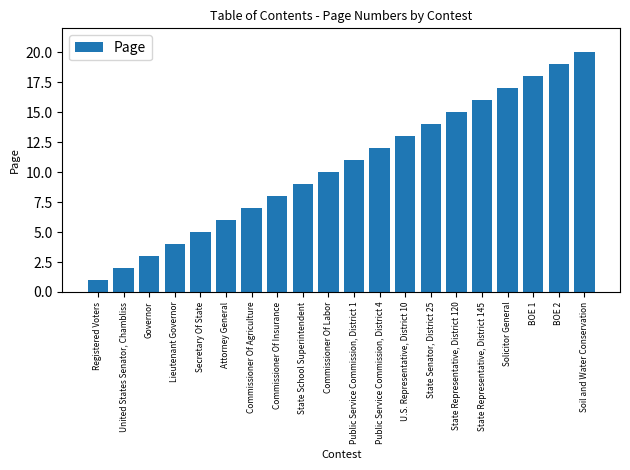

What is the value of the 16th bar from the left?

16